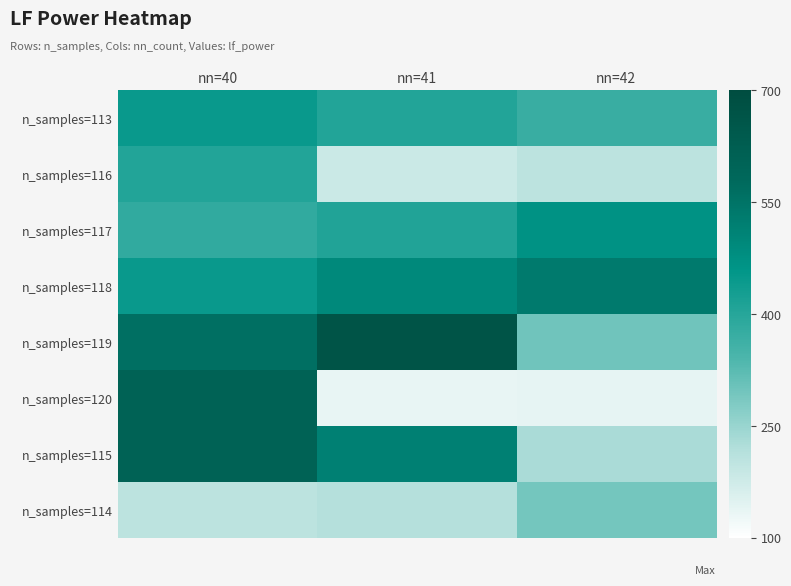

What is the difference between the highest and lowest values at nn=41?

532.3